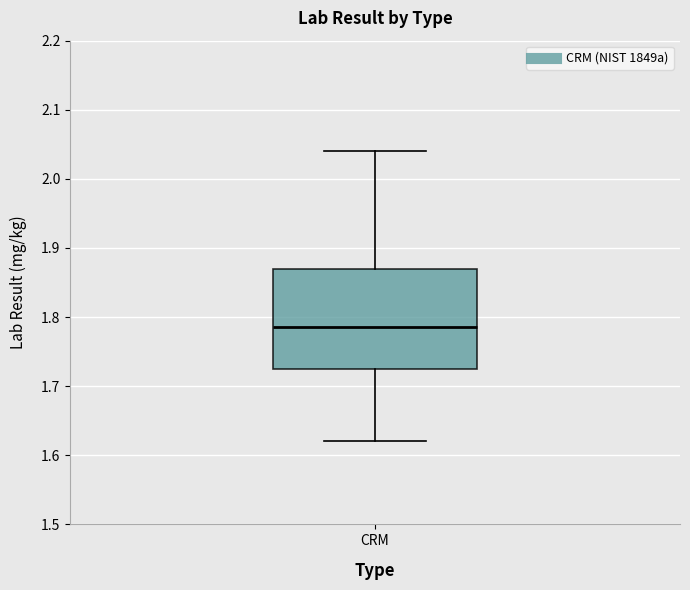

Where does the median line of the box for CRM sit on the y-axis? The values are not printed on the chart, so give them approximately, as read against the axis.

1.79